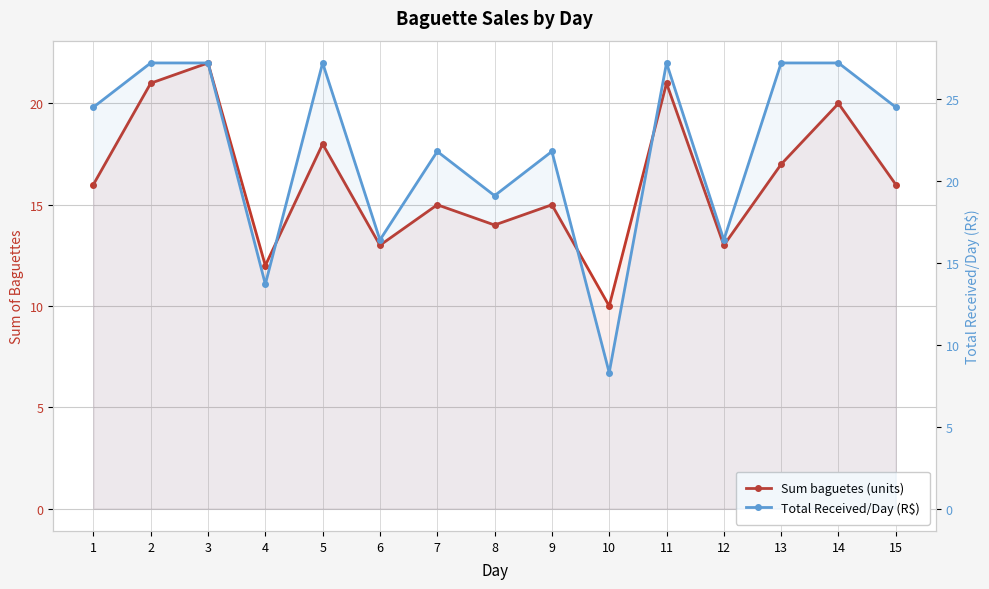

Reading left to right, transcribe all the data shown in this chart.

Sum baguetes (units): 1=16.0	2=21.0	3=22.0	4=12.0	5=18.0	6=13.0	7=15.0	8=14.0	9=15.0	10=10.0	11=21.0	12=13.0	13=17.0	14=20.0	15=16.0
Total Received/Day (R$): 1=24.5	2=27.2	3=27.2	4=13.7	5=27.2	6=16.4	7=21.8	8=19.1	9=21.8	10=8.3	11=27.2	12=16.4	13=27.2	14=27.2	15=24.5